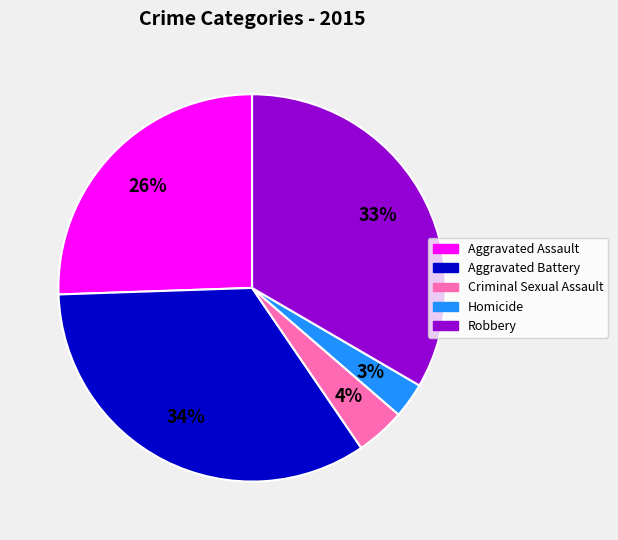

Between Homicide and Criminal Sexual Assault, which is larger?

Criminal Sexual Assault